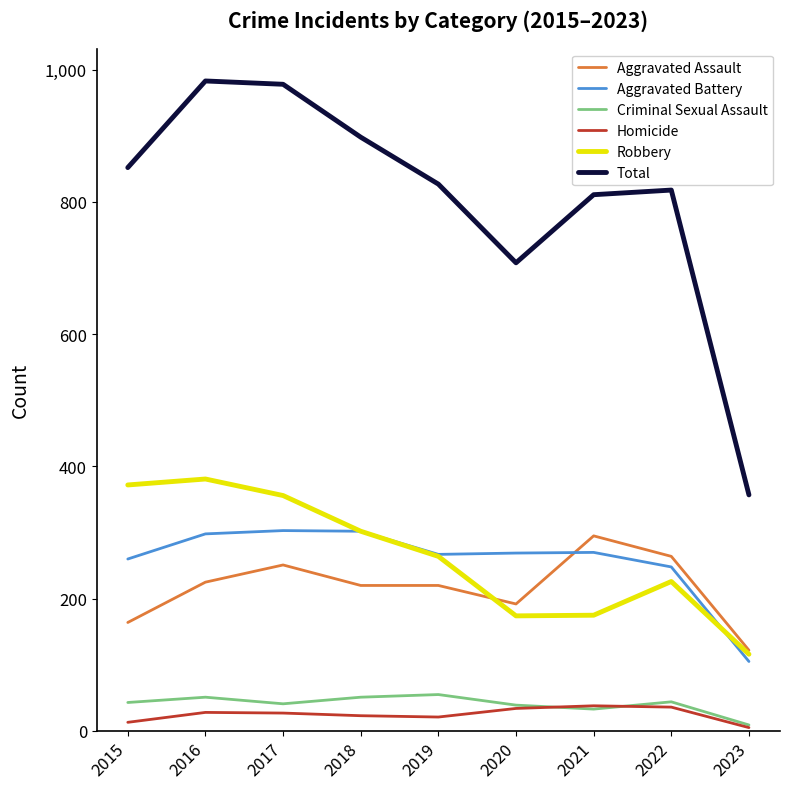

Does the chart display data point markers on the line(s)?

No